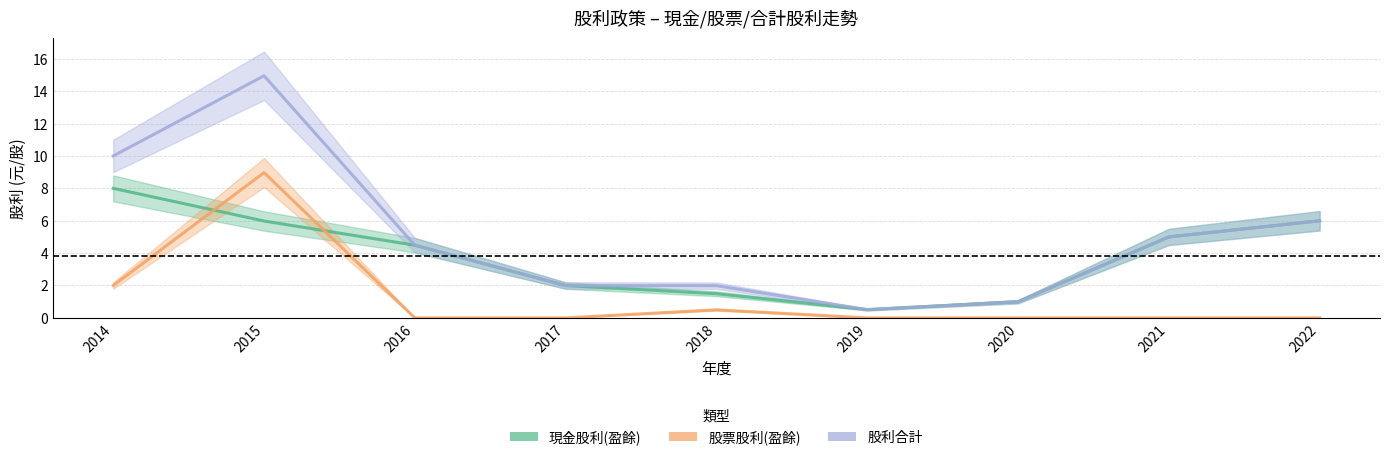

The 股利合計 series shows 0.4 at 2018. True or false?

False